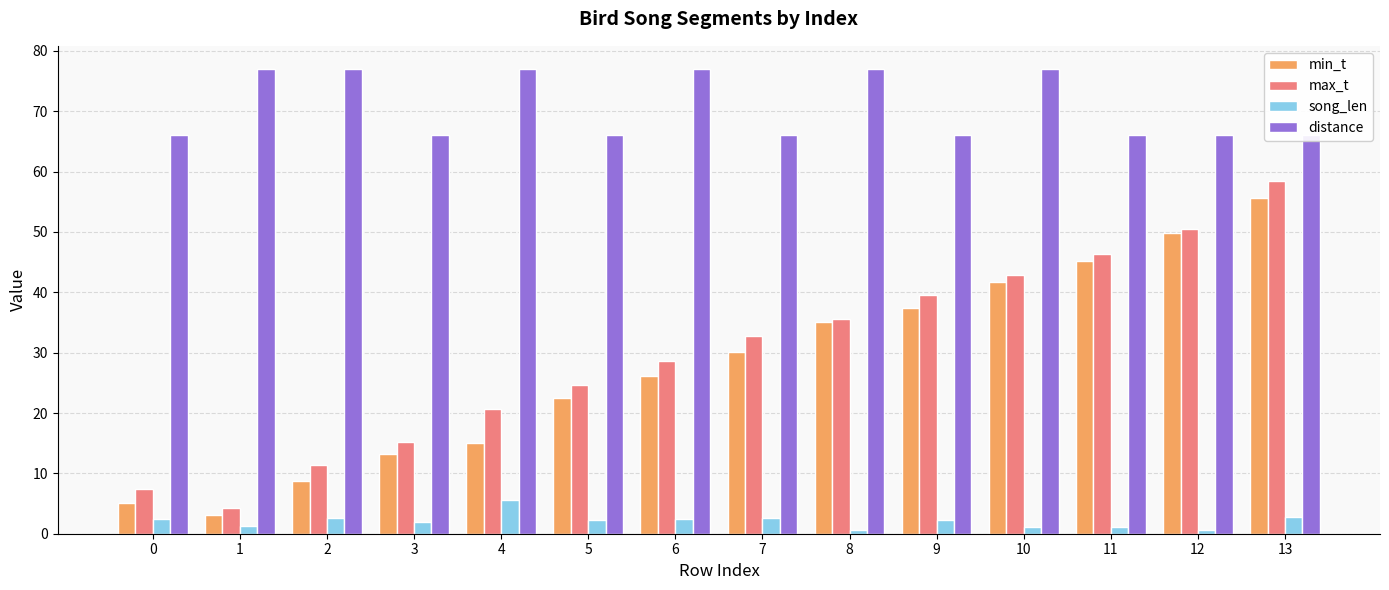

What is the value of the min_t bar at the 8th from the left?

30.1